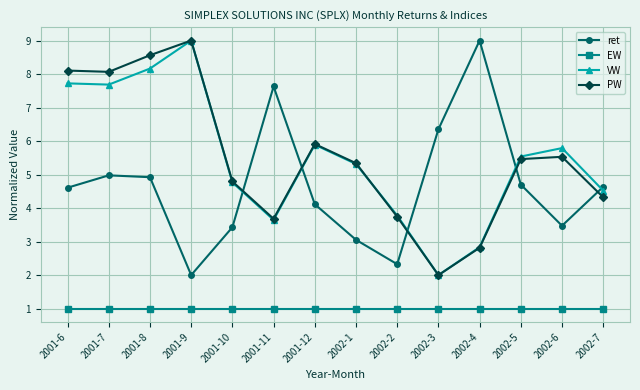

The PW series shows 2.0 at 2002-7. True or false?

False